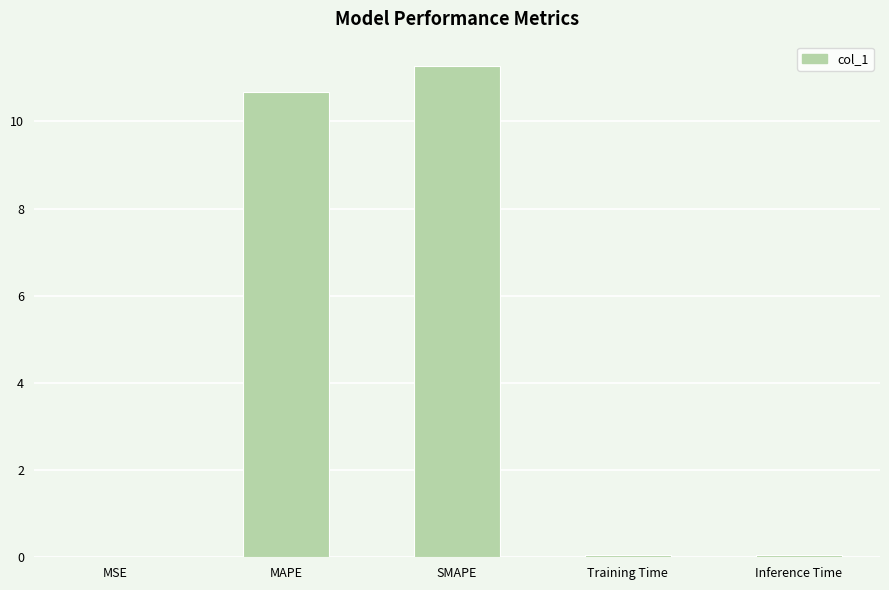

True or false: the data shows 11.3 at SMAPE.

True